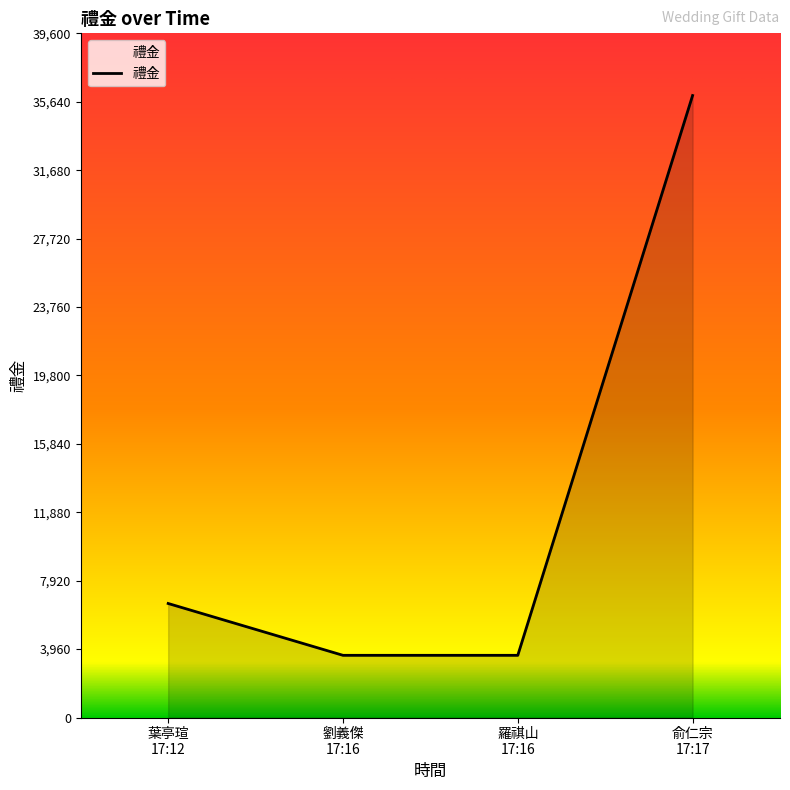

Count the number of data series in this chart.

1